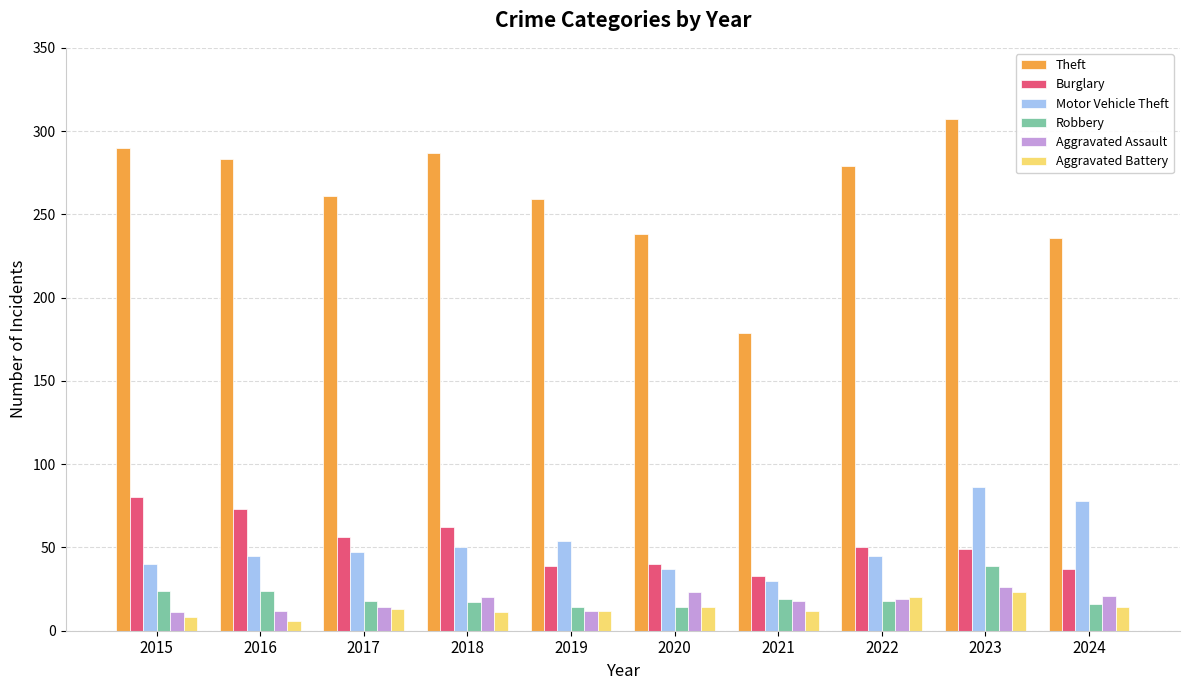

Is the value of Aggravated Battery at 2022 greater than the value of Burglary at 2018?

No